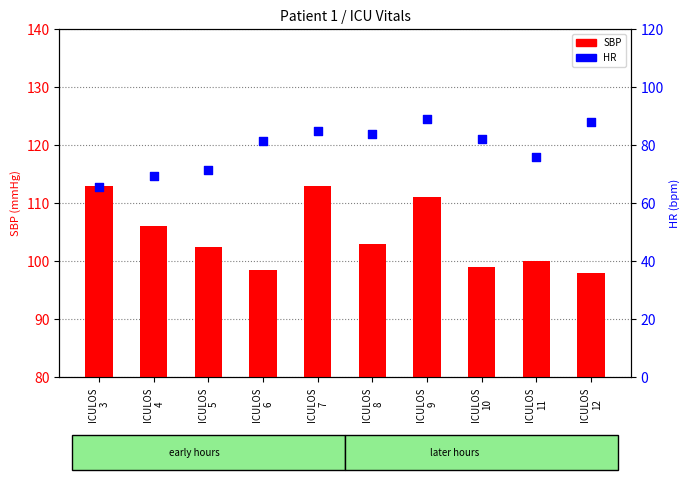

What are all the series names shown in the legend?

SBP, HR